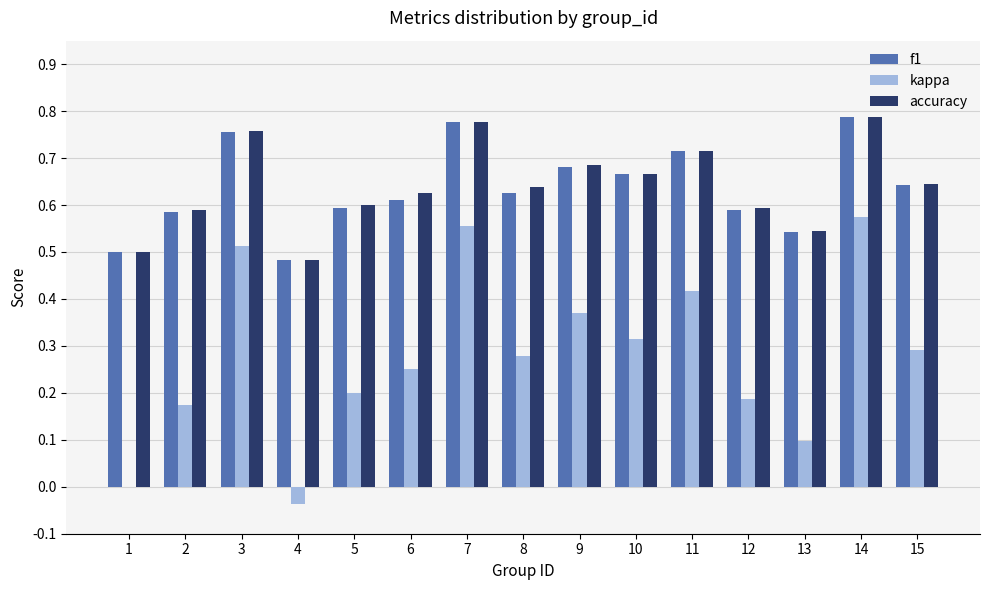

Count the f1 values in the range 0 to 1.

15